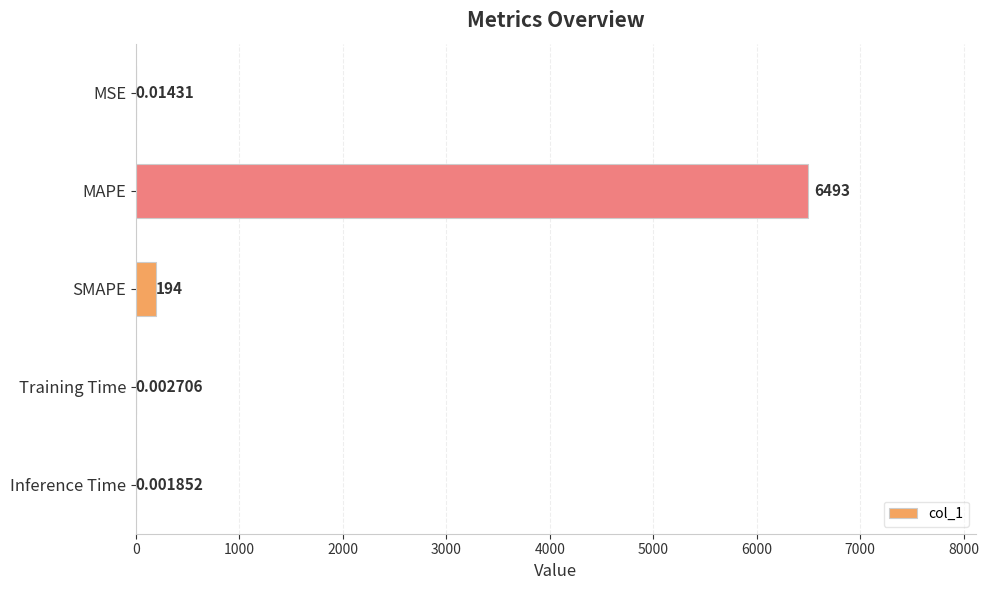

Between MAPE and MSE, which is larger?

MAPE